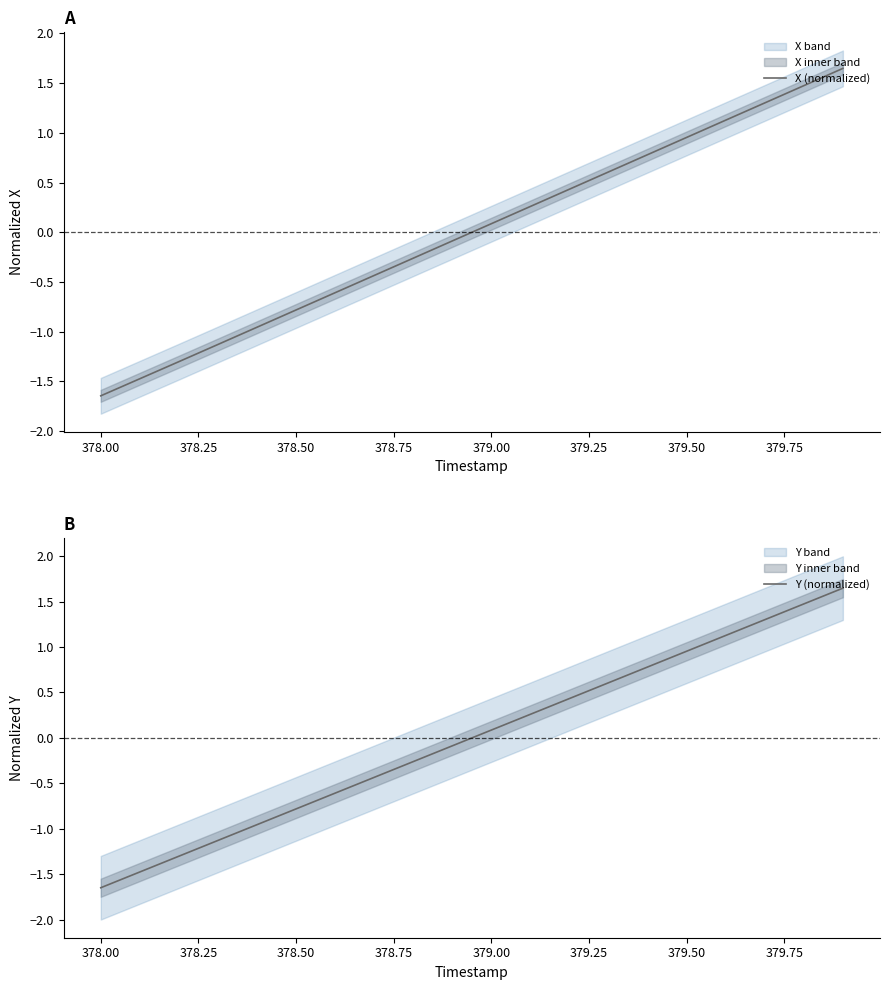

At which label does X (normalized) first exceed 0?

379.00